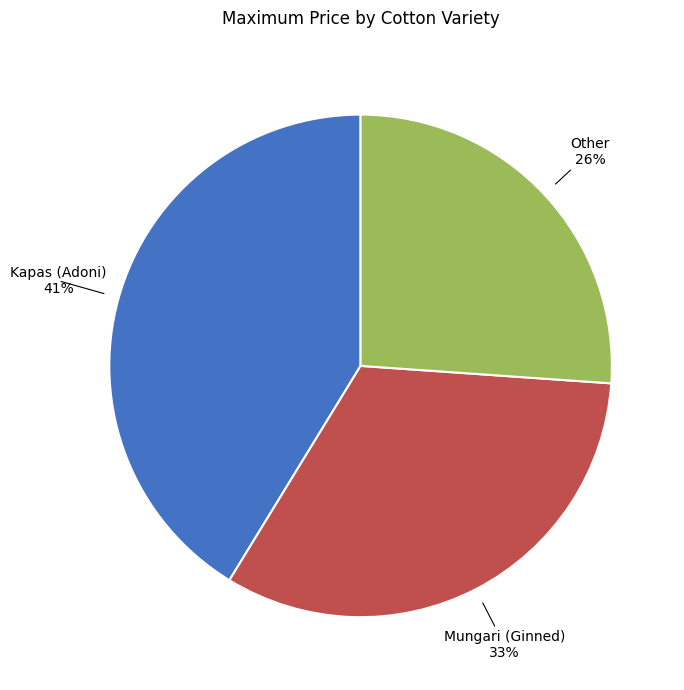

Is there any slice that represents more than half of the pie?

No